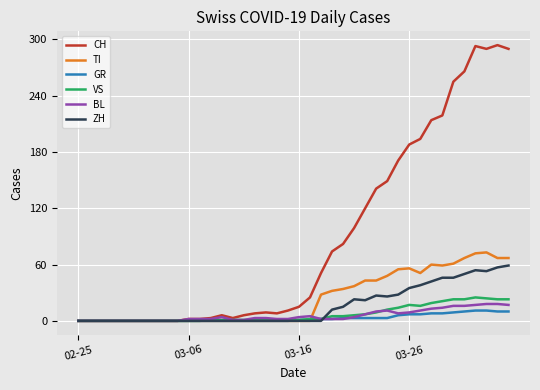

Which series has the largest total across all categories?

CH